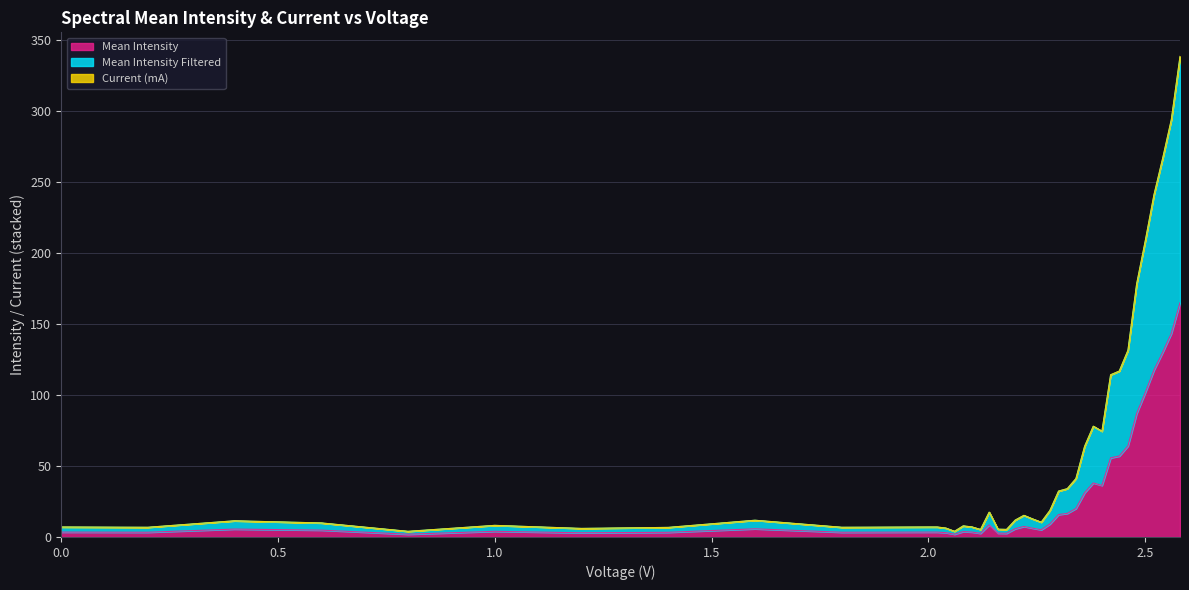

What is the greatest value displayed?

338.4